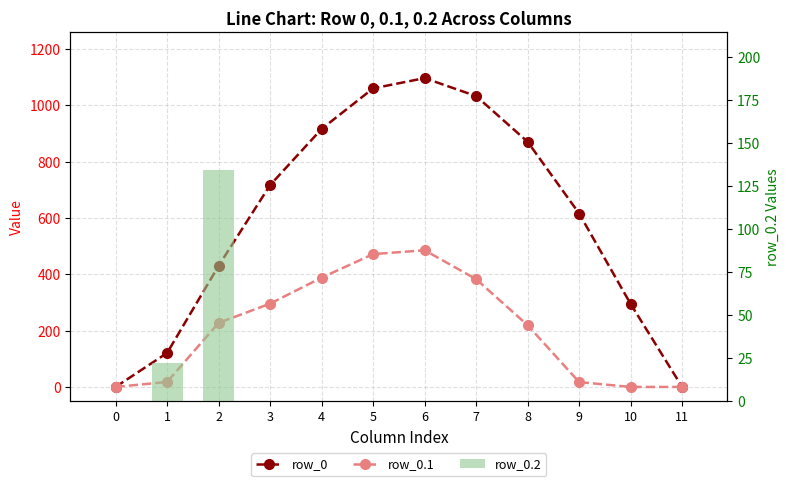

What is the sum of the row_0 values at 5 and 10?

1354.8